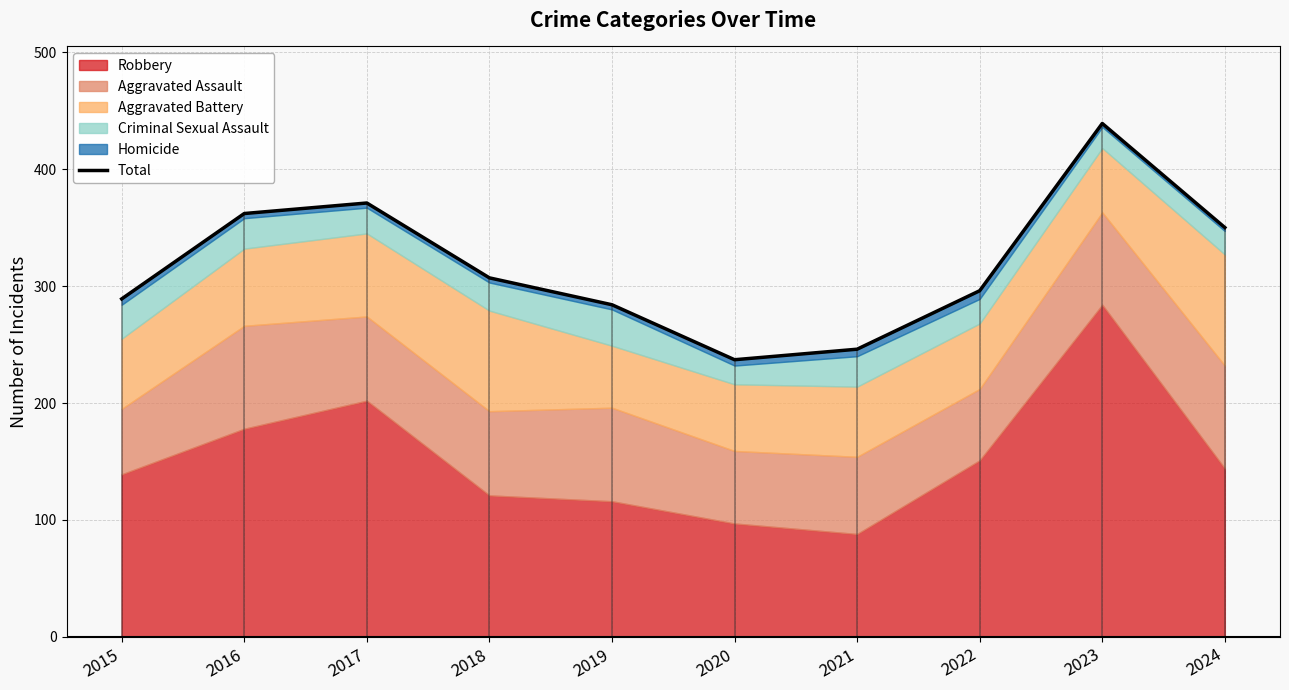

List the labels in order of value, smallest first.

2020, 2021, 2019, 2015, 2022, 2018, 2024, 2016, 2017, 2023